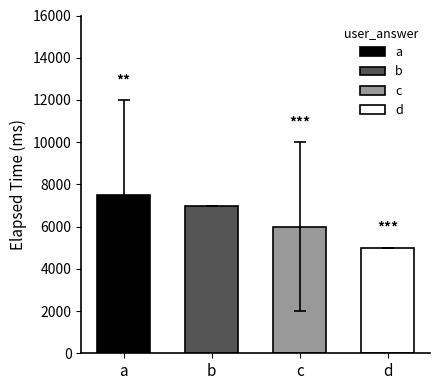

How many values are between 3000 and 10000?

4